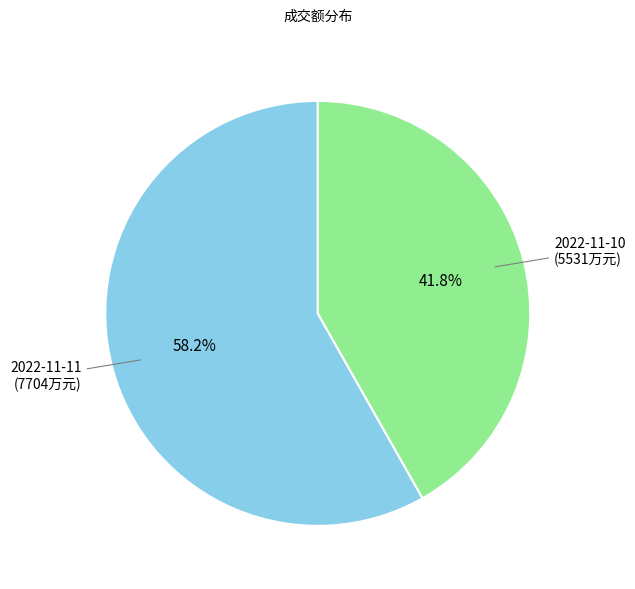

What percentage is the 2022-11-11 slice, to the nearest percent?

58%